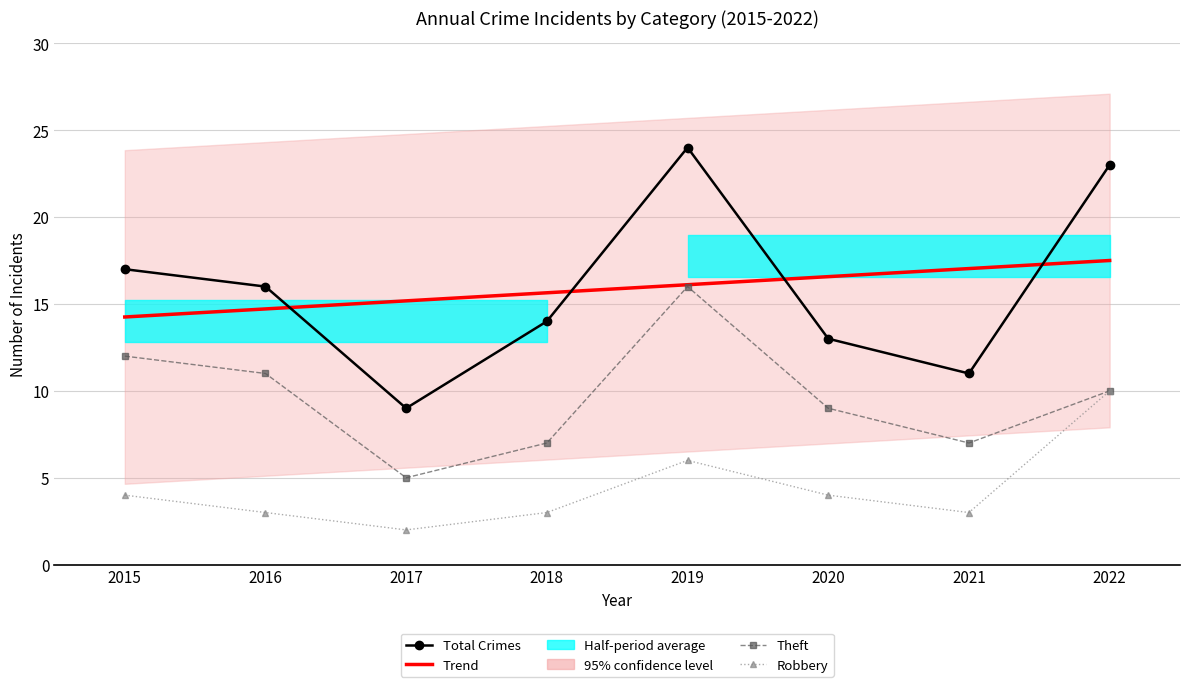

Which series changed the most between 2016 and 2020?

Total